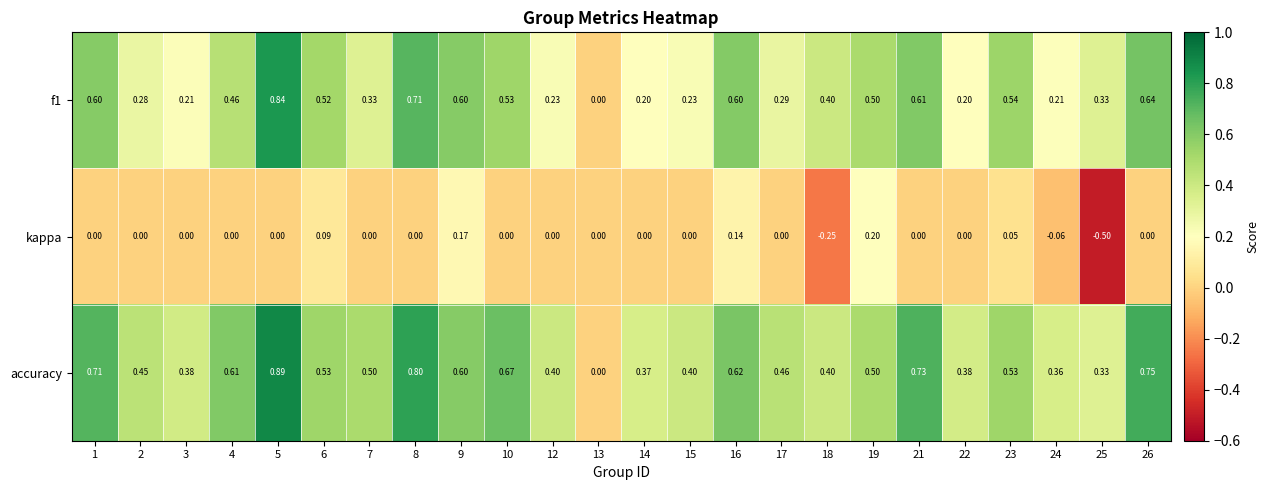

What is the minimum value shown in the chart?

-0.5